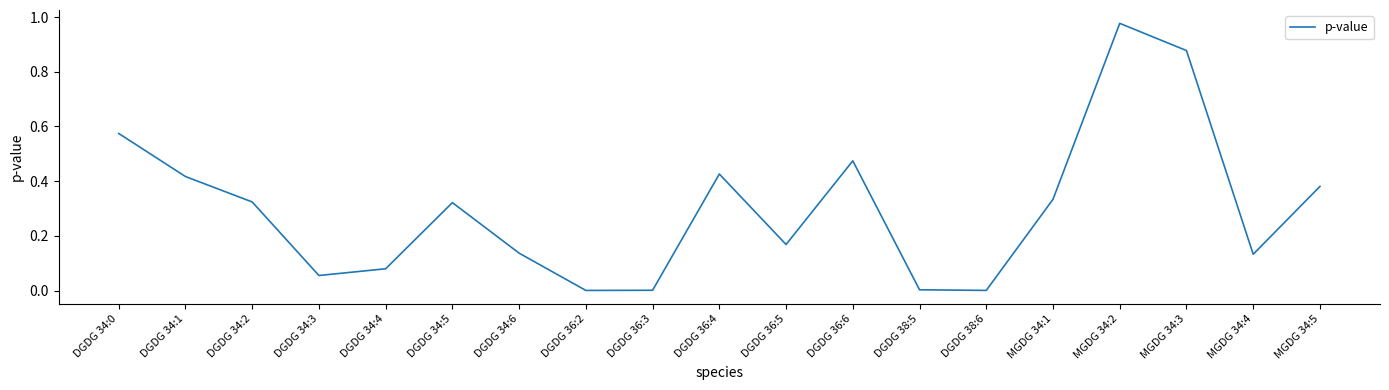

How many interior local valleys (lower than both neighbors) does the data have?

5